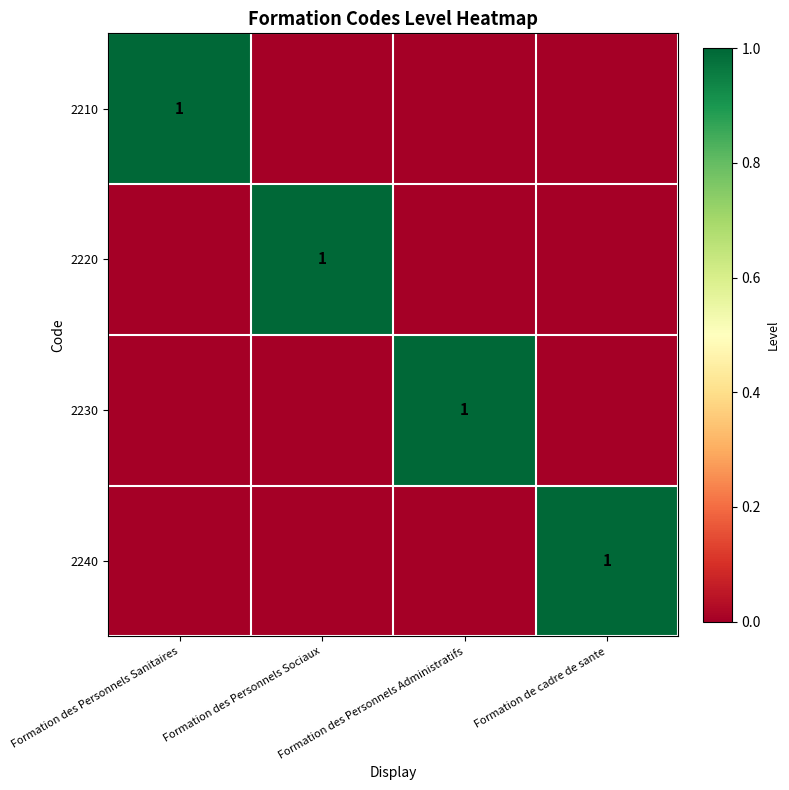

True or false: 2220 has a value of 1 at Formation des Personnels Sociaux.

True